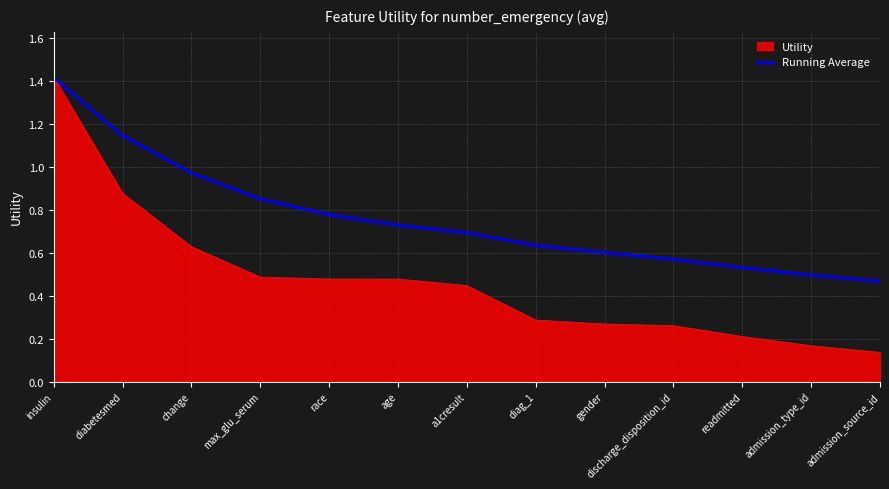

Rank the series at admission_source_id from lowest to highest value.

Utility, Running Average